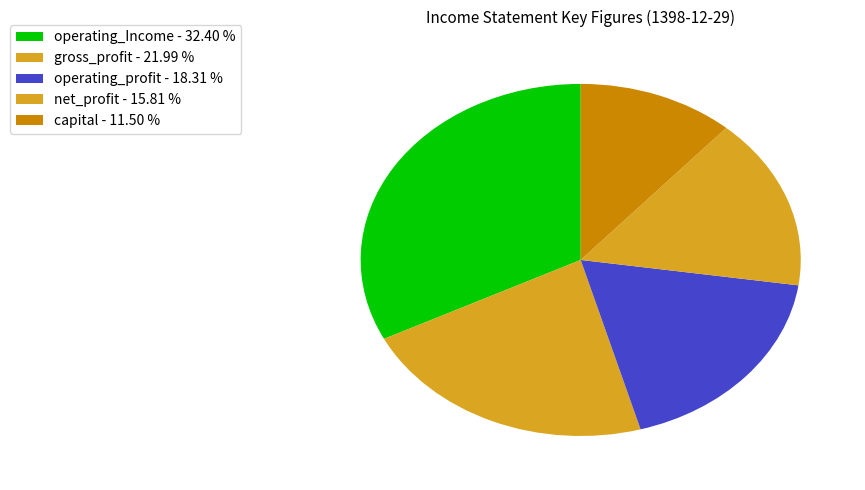

The gross_profit slice represents 22% of the pie. True or false?

True